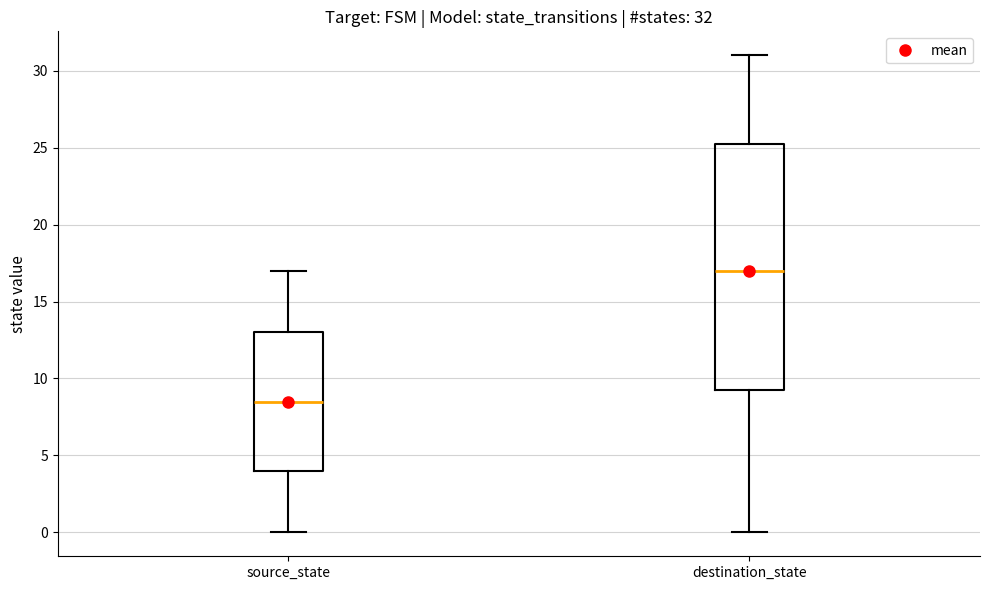

Comparing the boxes themselves (not the whiskers), which one is the tallest?

destination_state